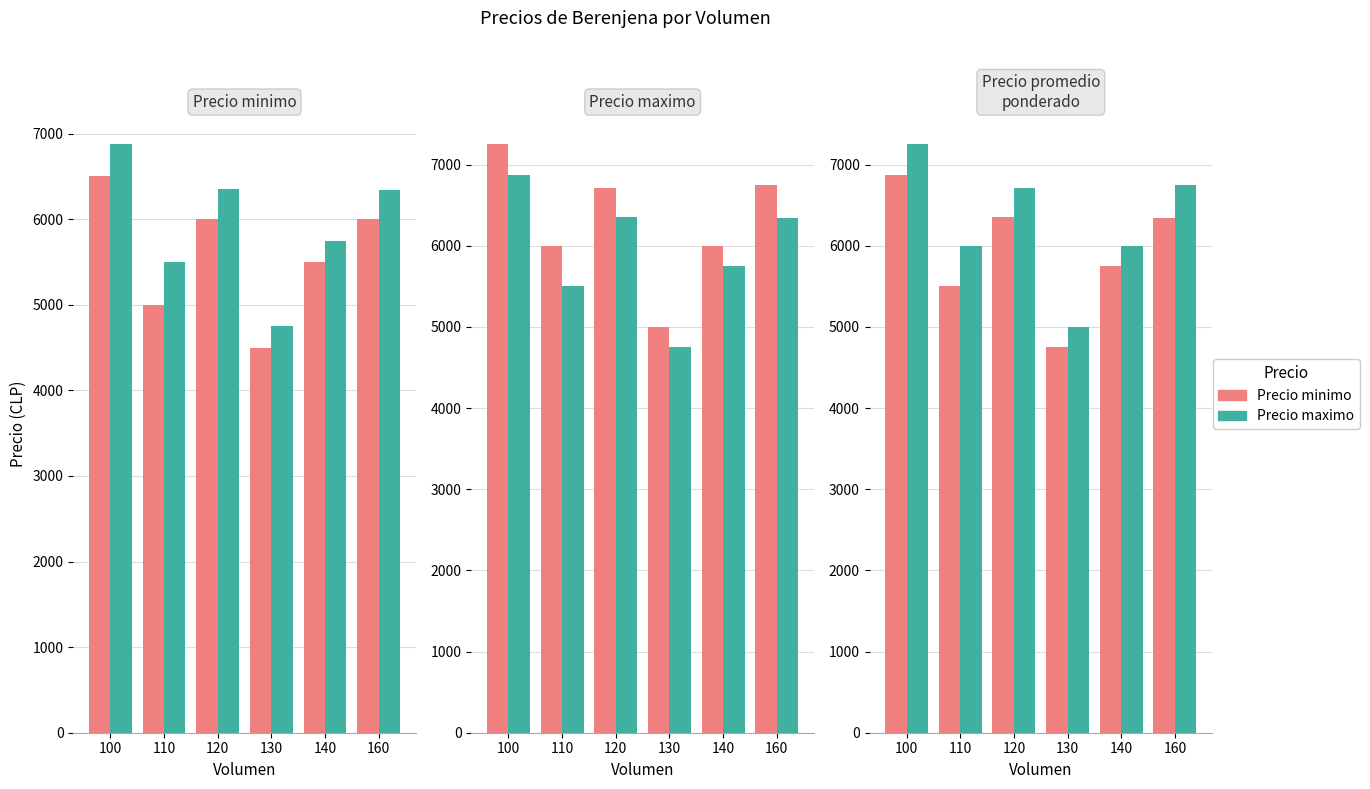

What is the average value of the Precio maximo series?

6286